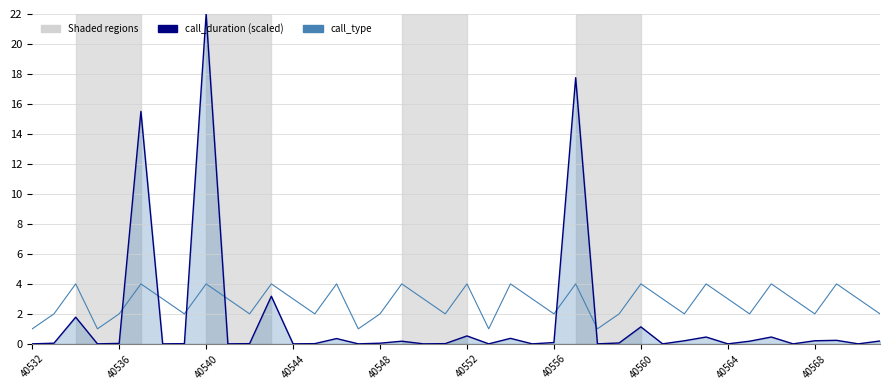

What is the maximum value shown in the chart?

22.0